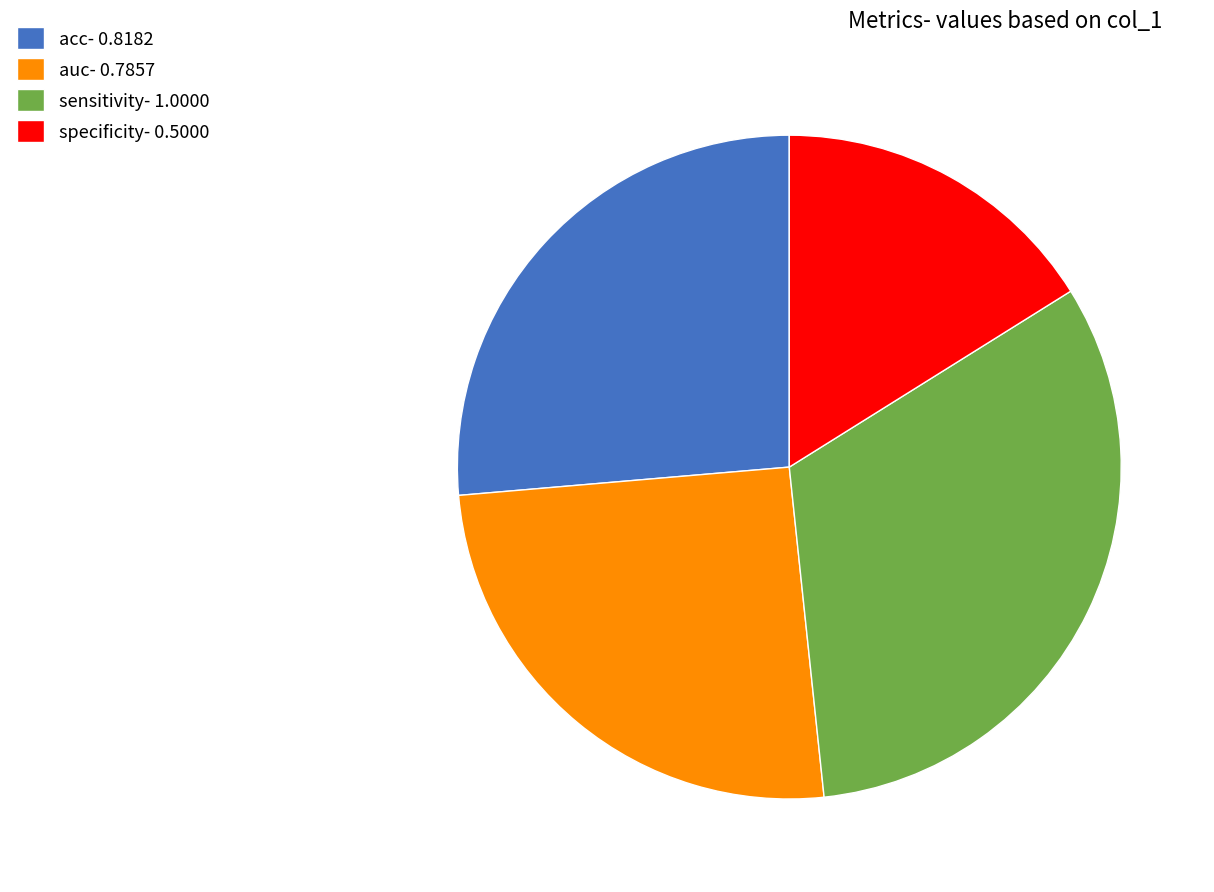

Combined, do auc- 0.7857 and acc- 0.8182 account for over 50%?

Yes